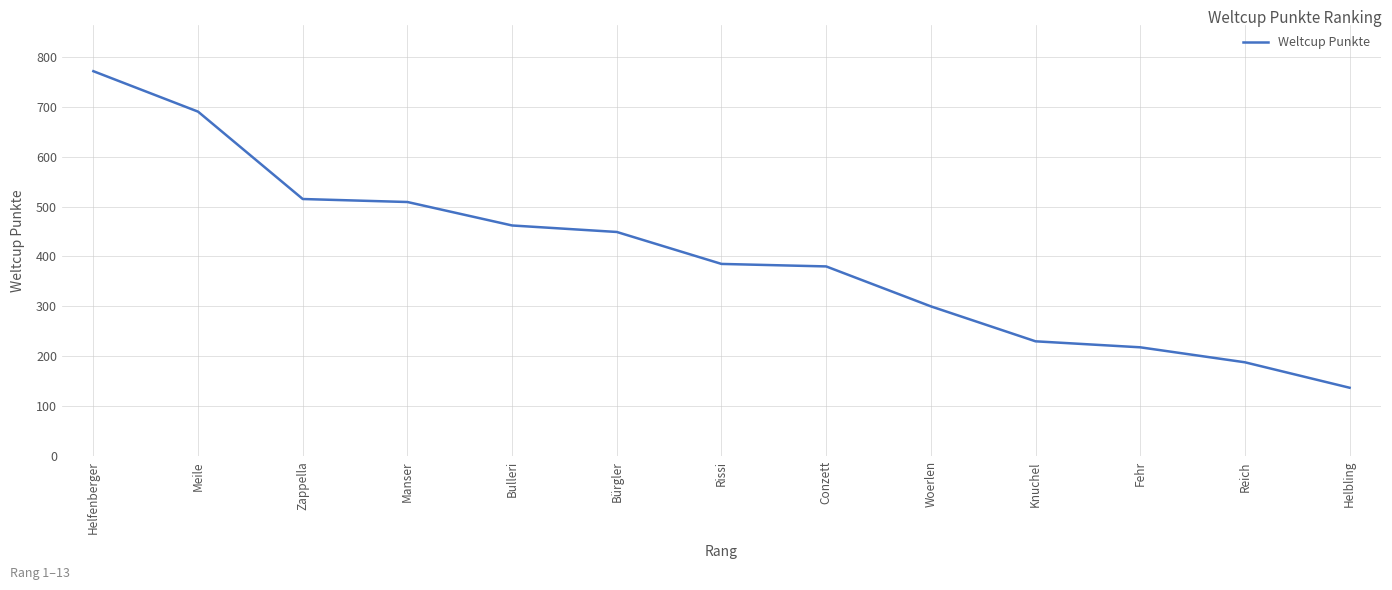

What is the difference between the maximum and second lowest values?

583